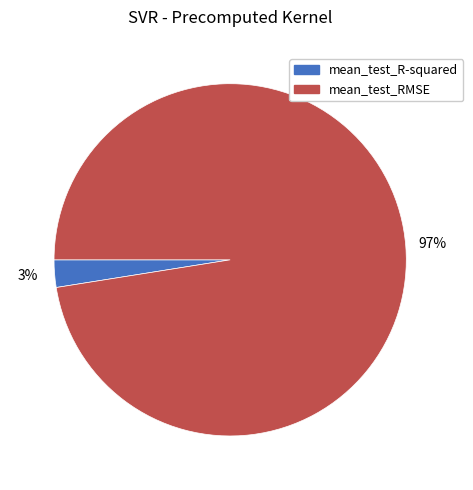

Rank the categories by value from highest to lowest.

mean_test_RMSE, mean_test_R-squared